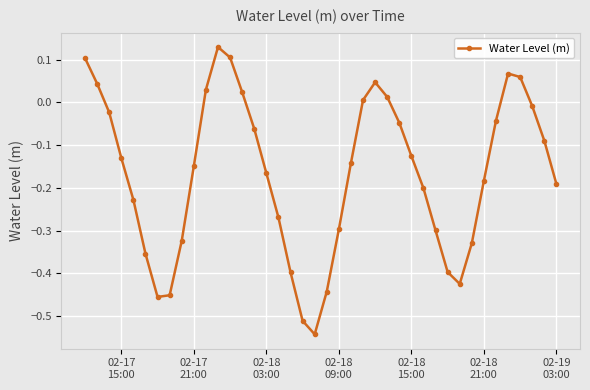

How many points are higher than both their immediate neighbors (excluding endpoints)?

3